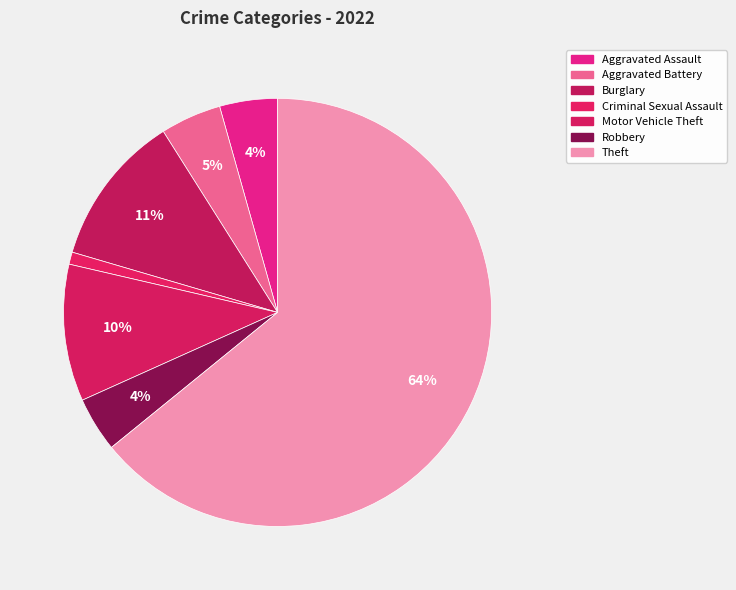

Which category has the smallest portion of the pie?

Criminal Sexual Assault